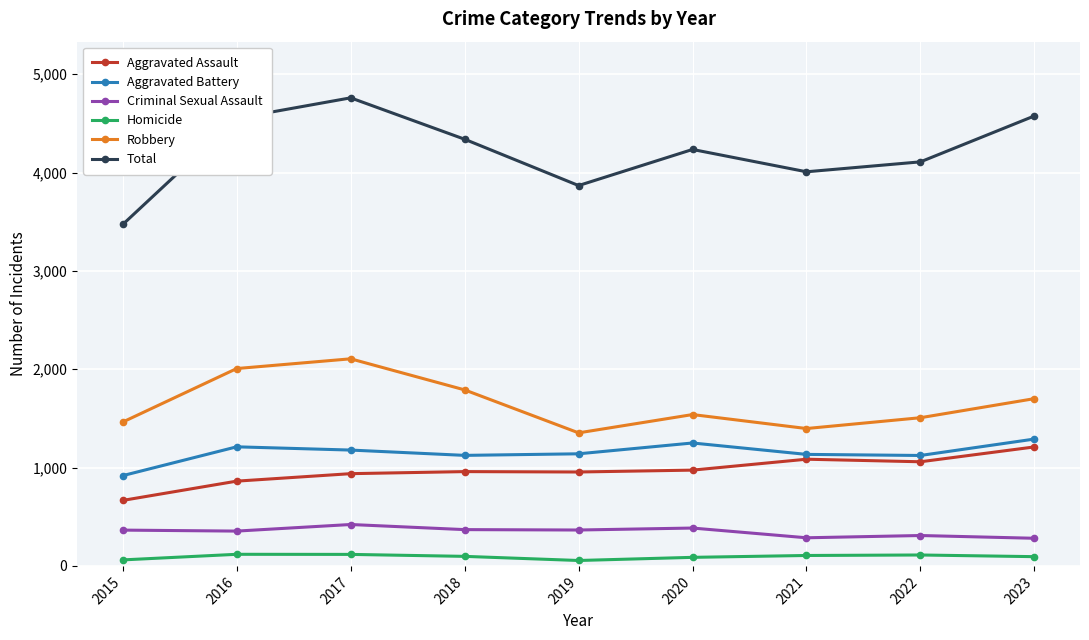

The Criminal Sexual Assault series shows 369 at 2018. True or false?

True